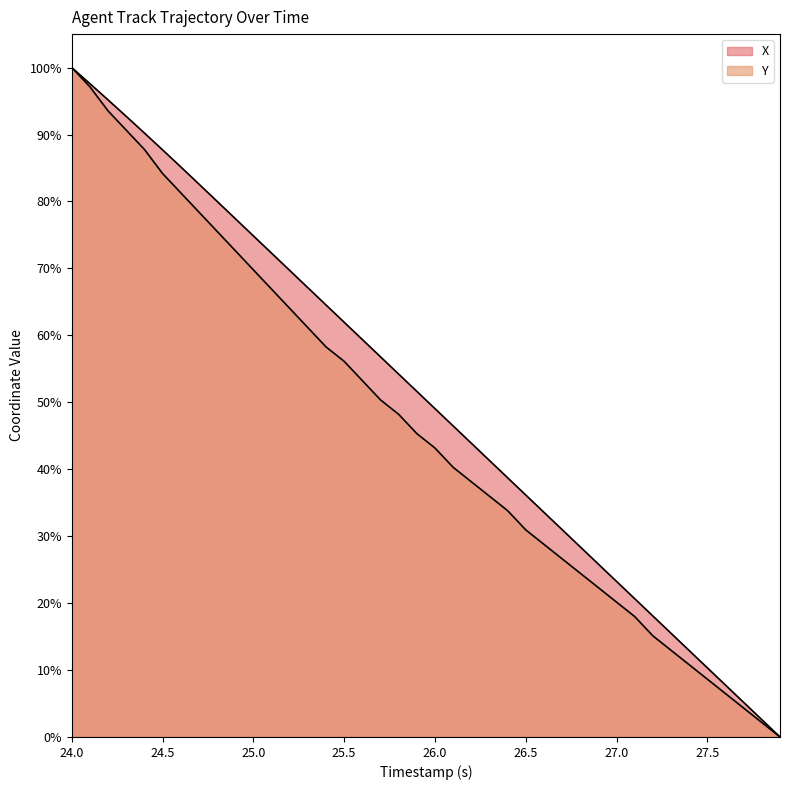

At 24.6, list the series in order from largest to smallest.

X, Y